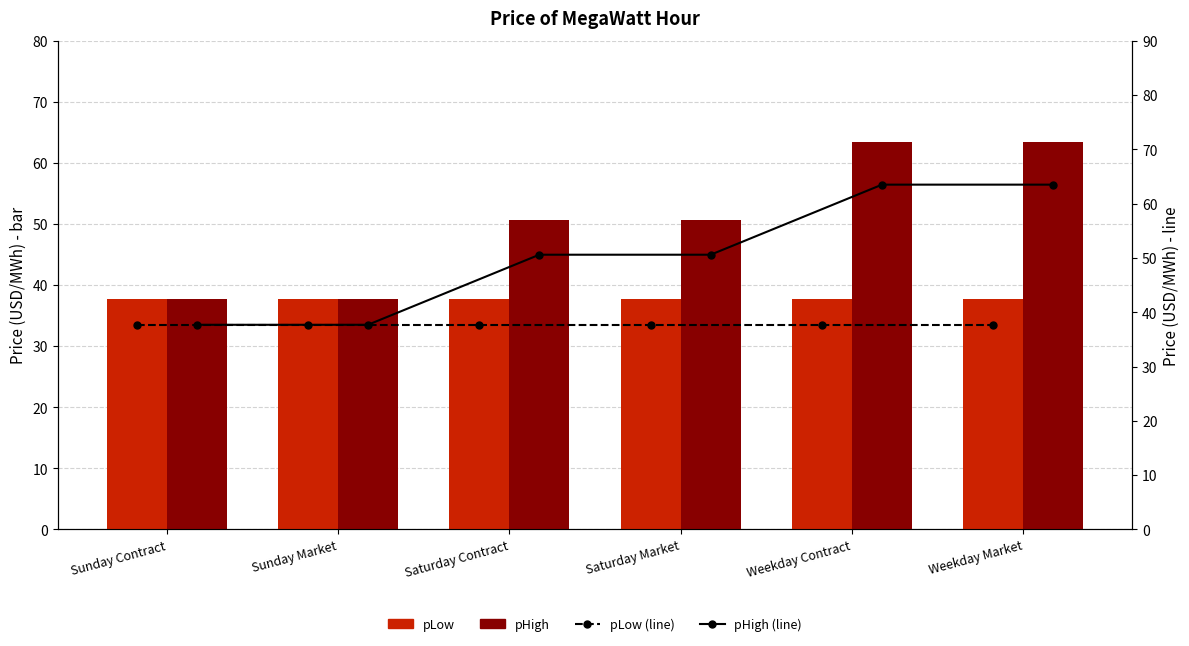

What is the difference between the highest and lowest values at Saturday Contract?

12.9